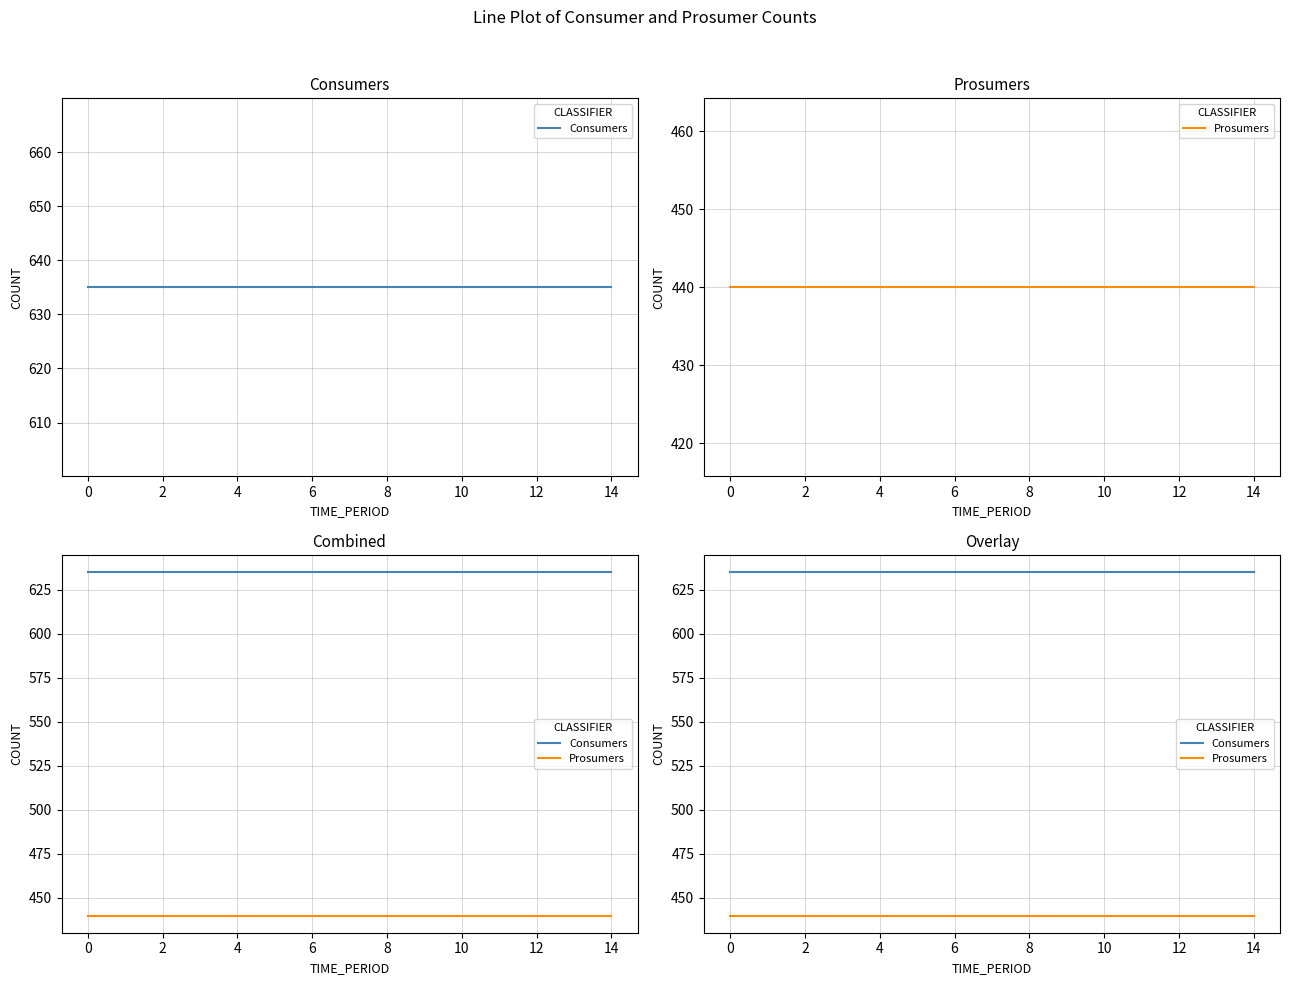

True or false: Prosumers and Consumers cross at least once.

False